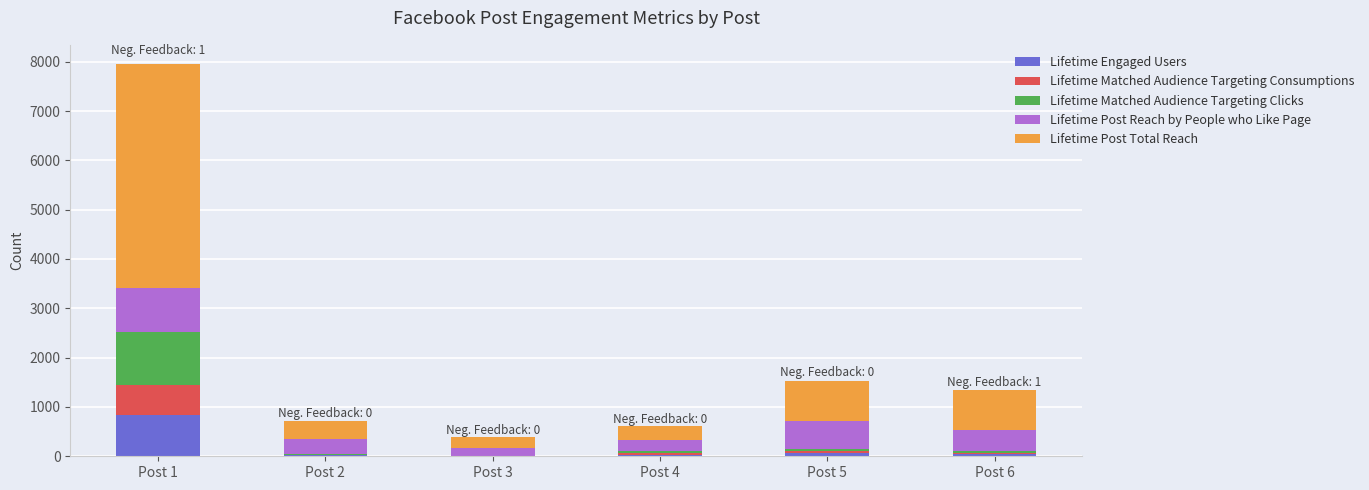

What is the highest value of the Lifetime Engaged Users series?

837